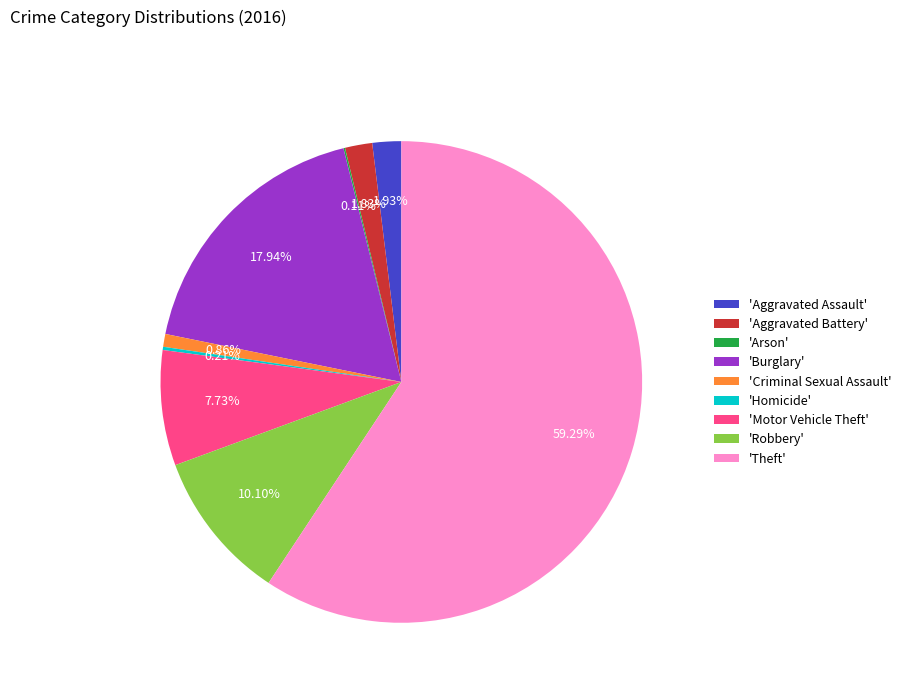

Approximately how many times larger is the value at 'Aggravated Battery' compared to 'Criminal Sexual Assault'?

2.1